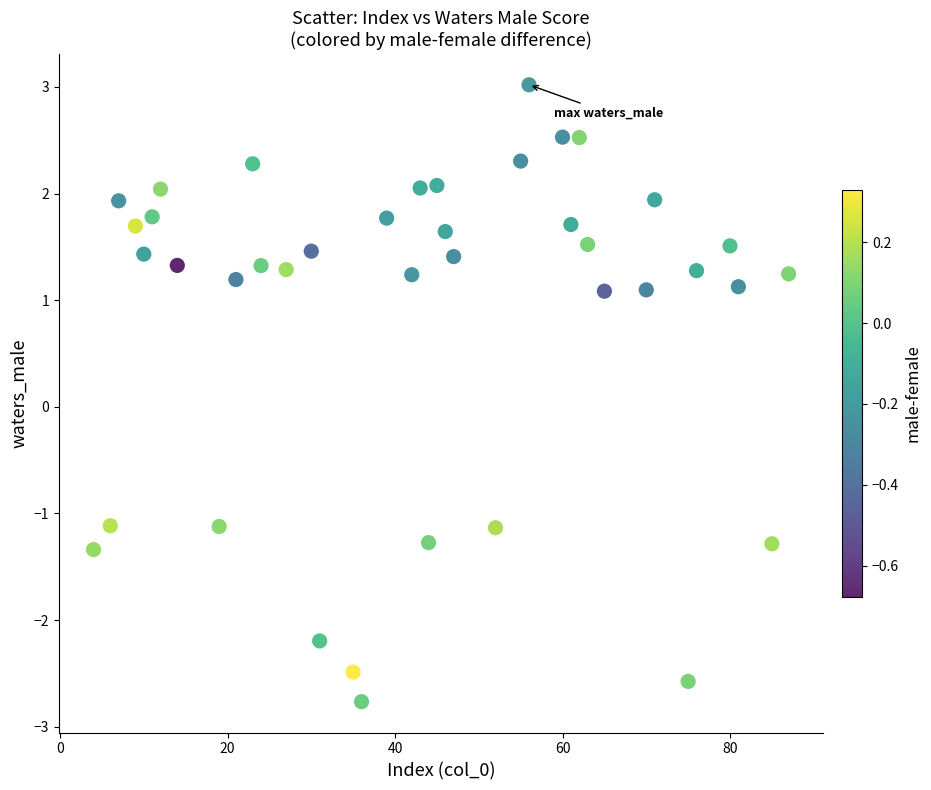

What is the range of X values (max minus min)?

83.0